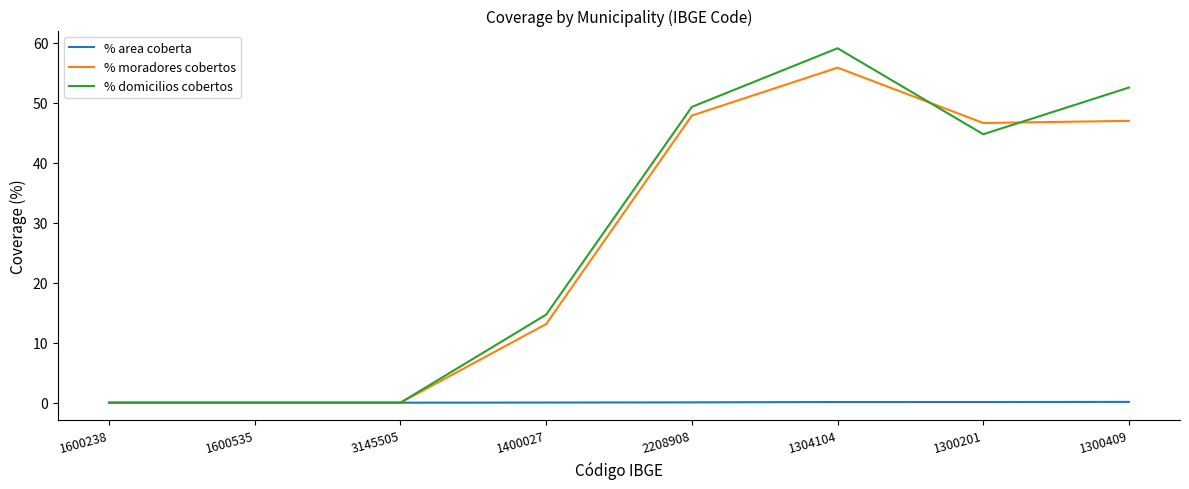

Count the number of data series in this chart.

3